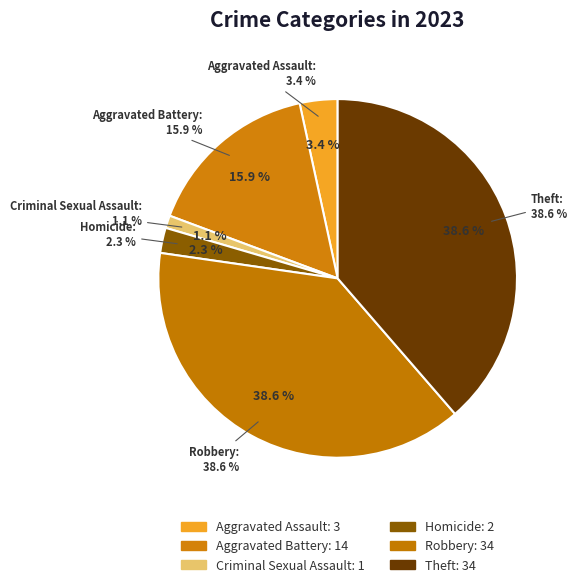

What is the change in value from Criminal Sexual Assault to Homicide?

+1